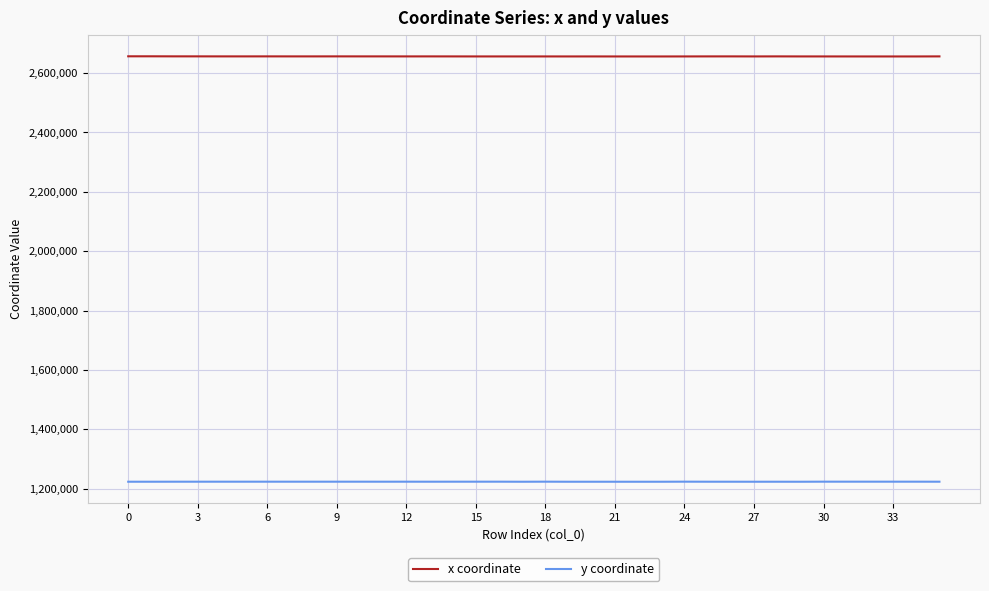

What is the lowest value of the y coordinate series?

1223454.0